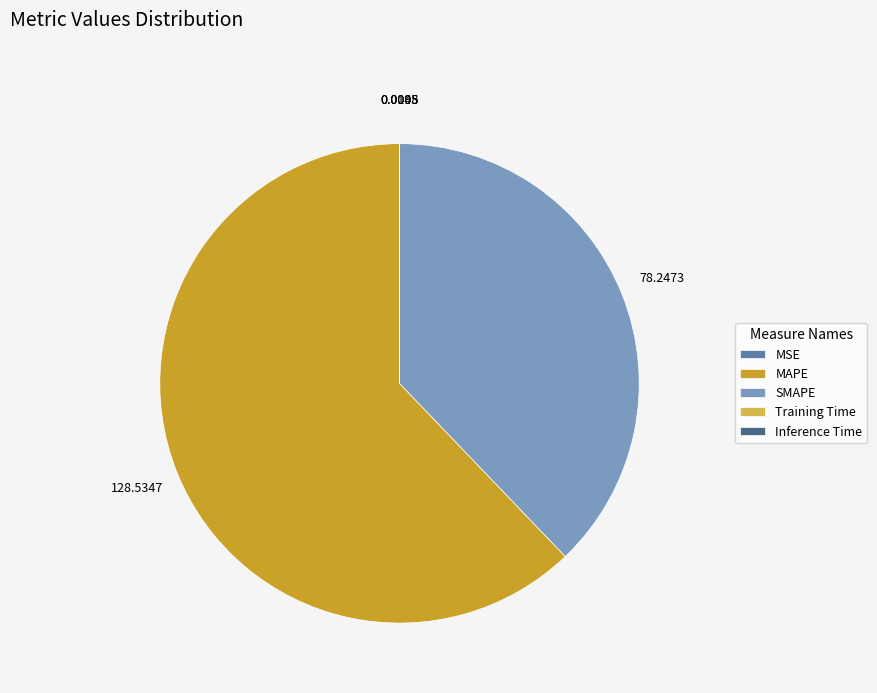

True or false: Inference Time accounts for 8% of the total.

False